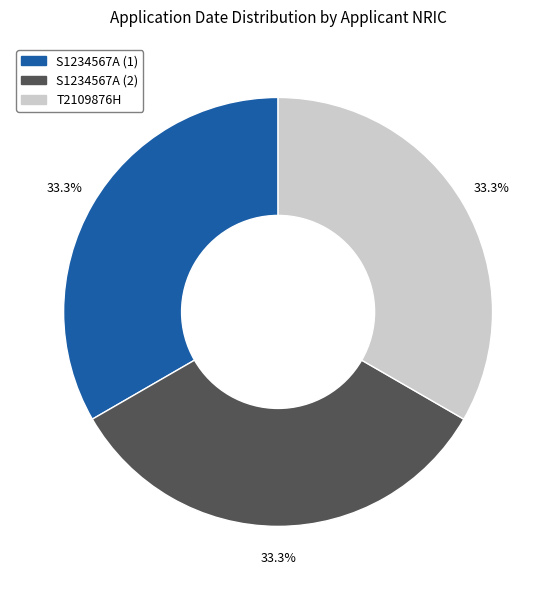

Does S1234567A (1) represent more than half of the total?

No